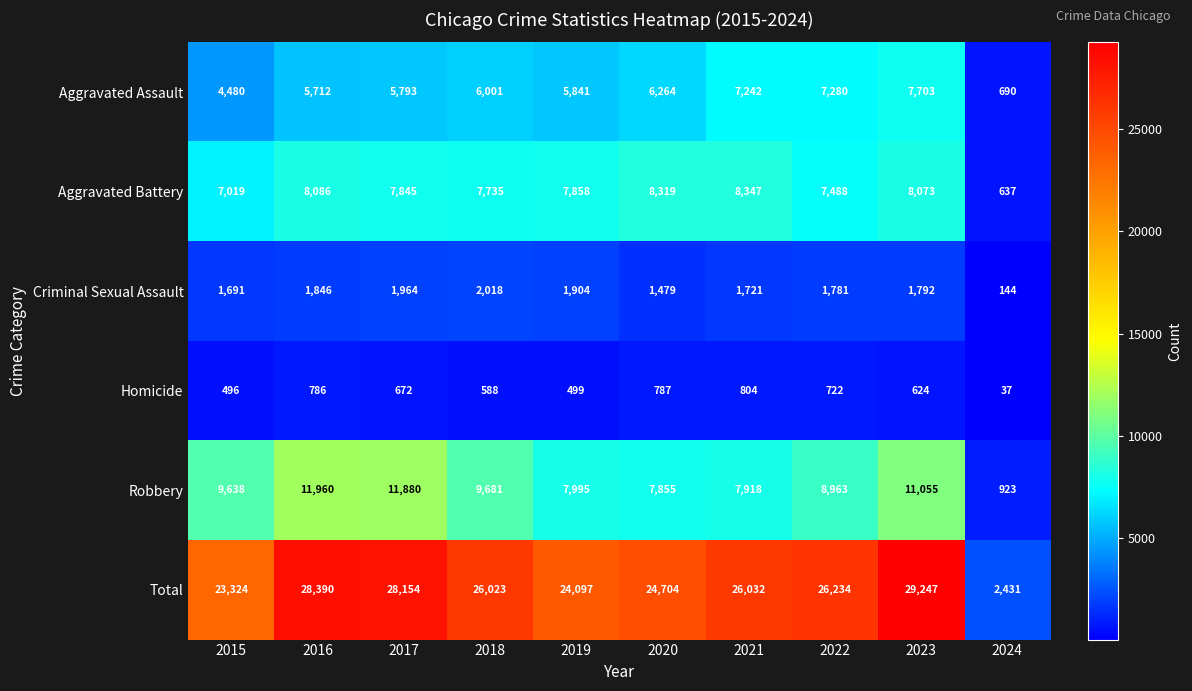

How many series are shown in this chart?

6